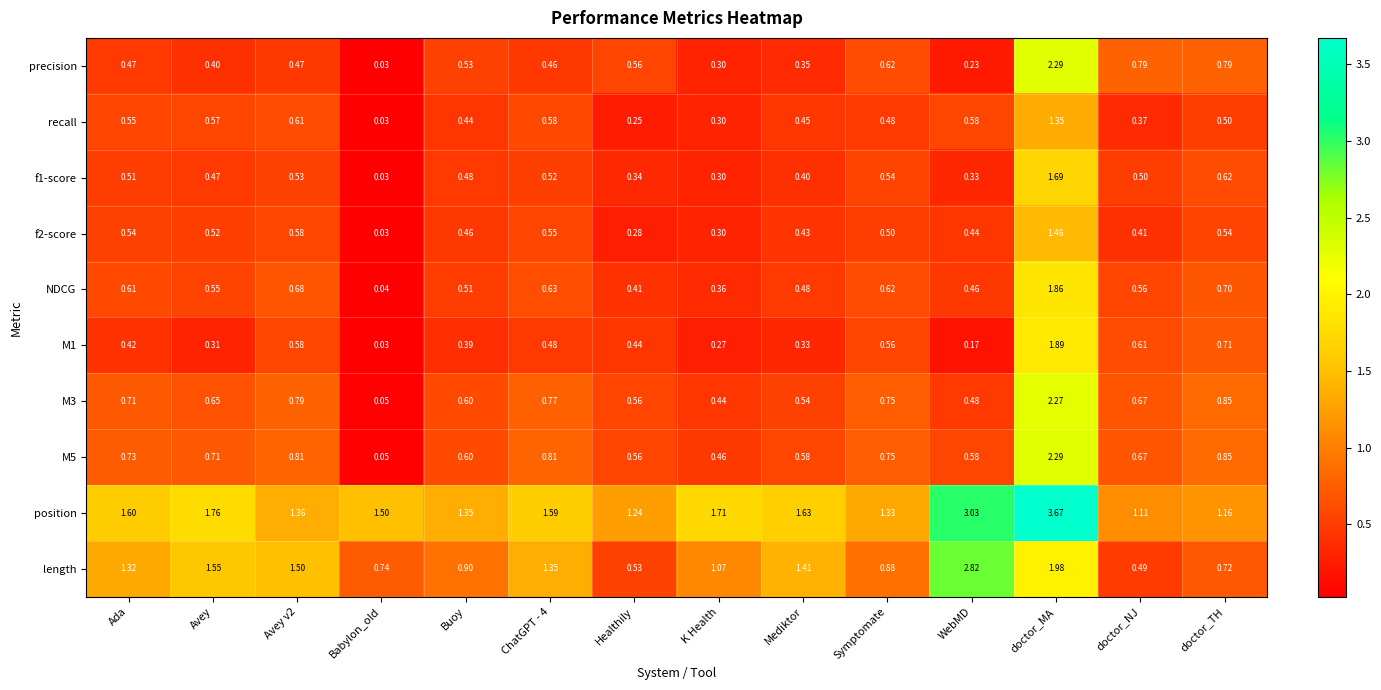

Is the value of length at K Health greater than the value of M5 at Ada?

Yes